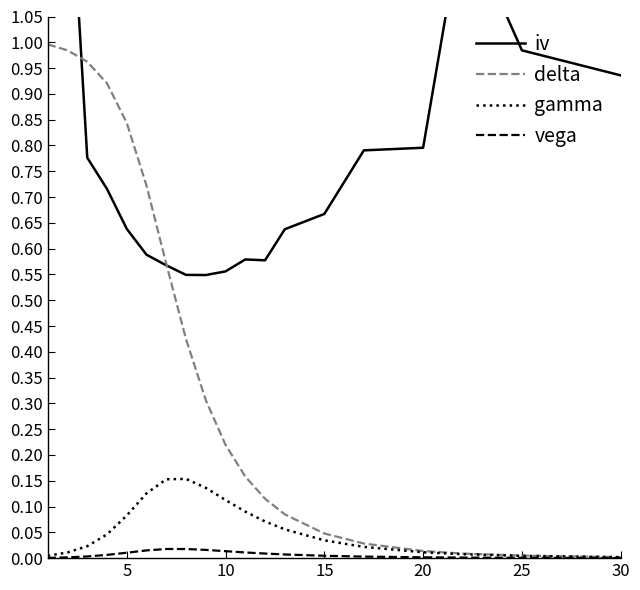

The value of vega at 5 is 0.0. True or false?

True